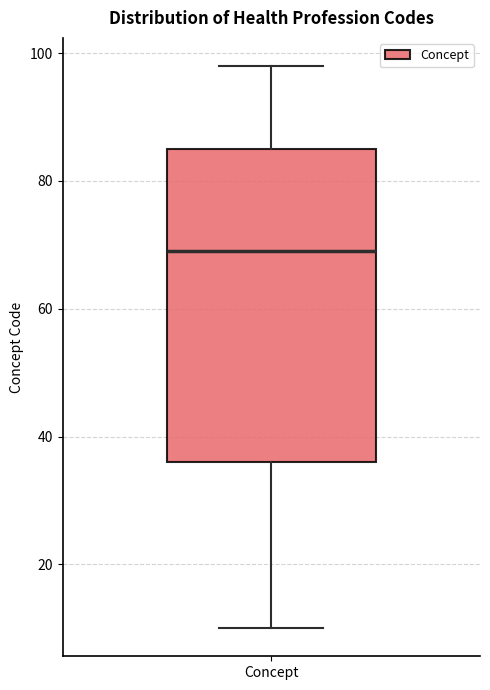

Transcribe this box plot: give where the median line is, the range the box spans, and where the two whiskers end, as read against the y-axis. The values are not printed on the chart, so give them approximately, as read against the axis.

median 70, box 36 to 86, whiskers 10 to 98